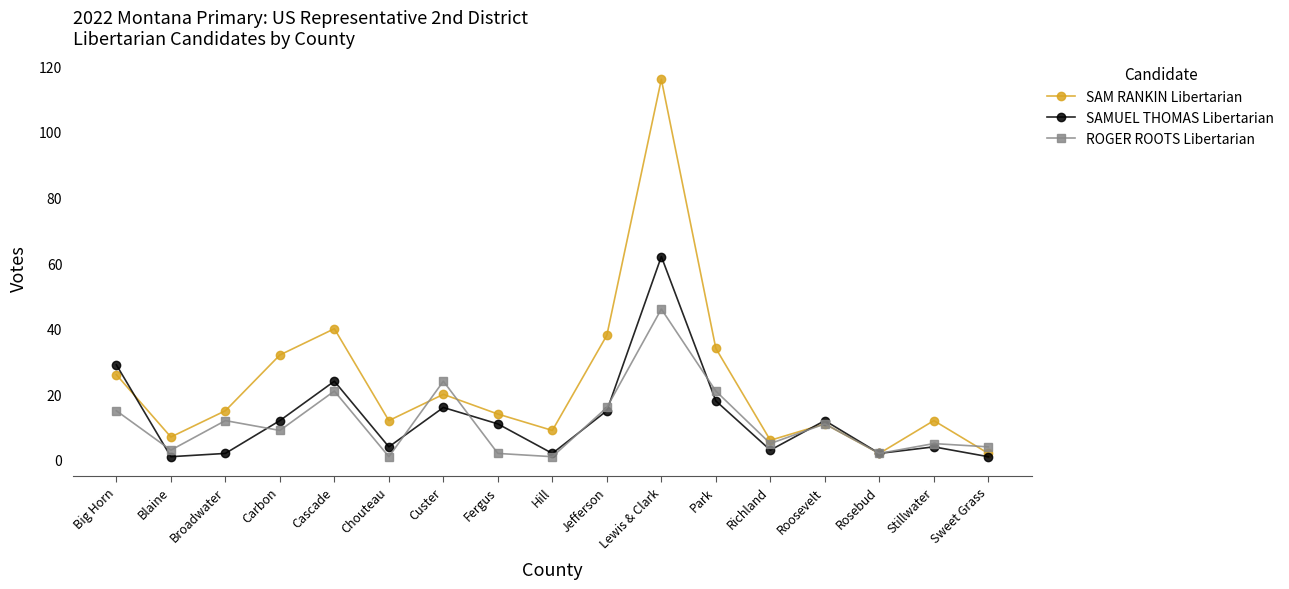

Which series has the largest total across all categories?

SAM RANKIN Libertarian